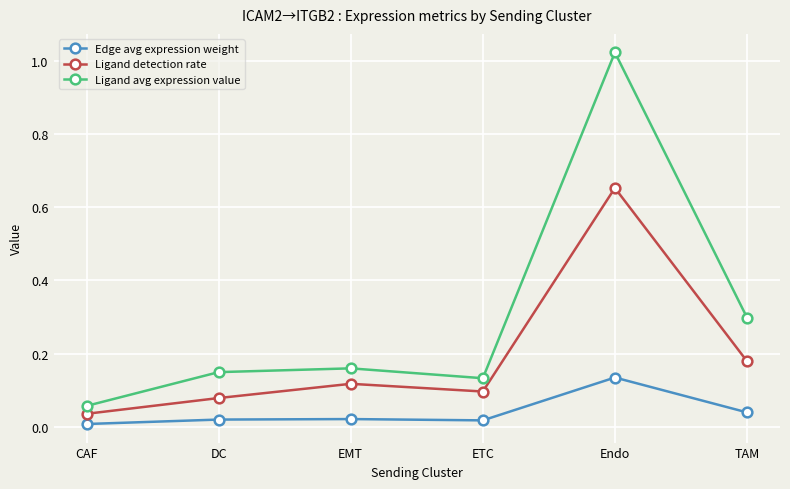

True or false: Ligand detection rate and Edge avg expression weight cross at least once.

False